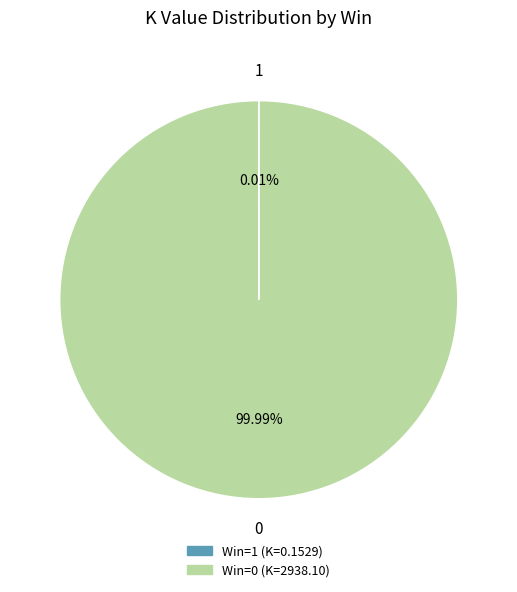

Does any single category account for the majority?

Yes